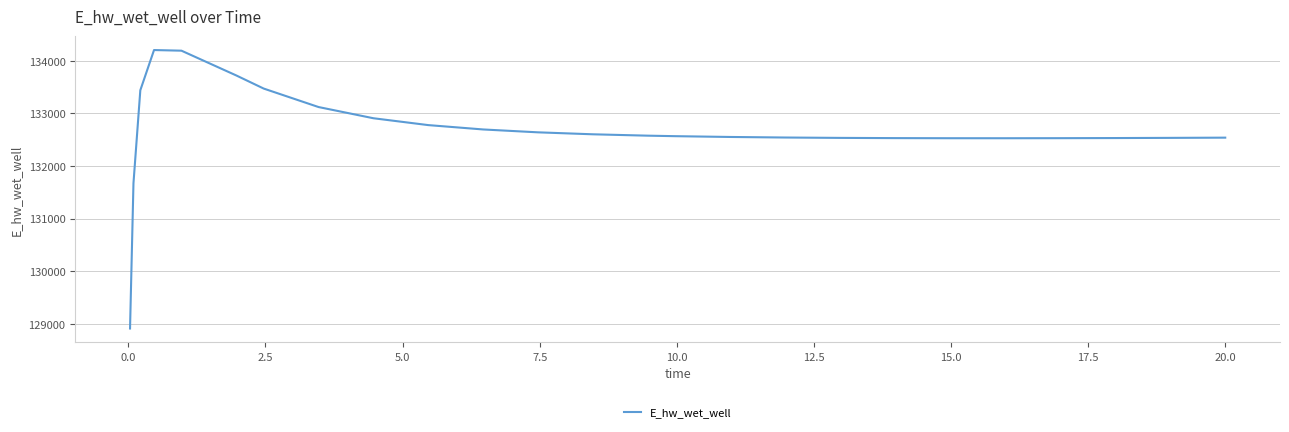

Does the chart have visible grid lines?

Yes